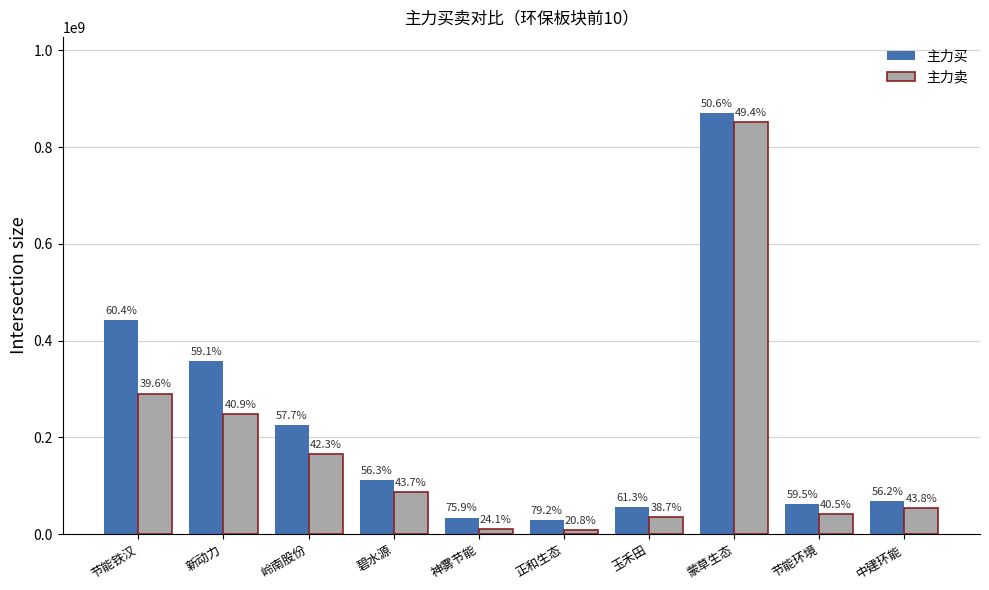

Reading right to left, list all the values displayed in this chart.

主力买: 中建环能=68791179	节能环境=61391003	蒙草生态=871038074	玉禾田=55239038	正和生态=28561524	神雾节能=33867869	碧水源=110769525	岭南股份=225487881	新动力=357612999	节能铁汉=442189106
主力卖: 中建环能=53505488	节能环境=41752921	蒙草生态=850977512	玉禾田=34944522	正和生态=7508563	神雾节能=10760765	碧水源=85915993	岭南股份=165224499	新动力=247746674	节能铁汉=290229831